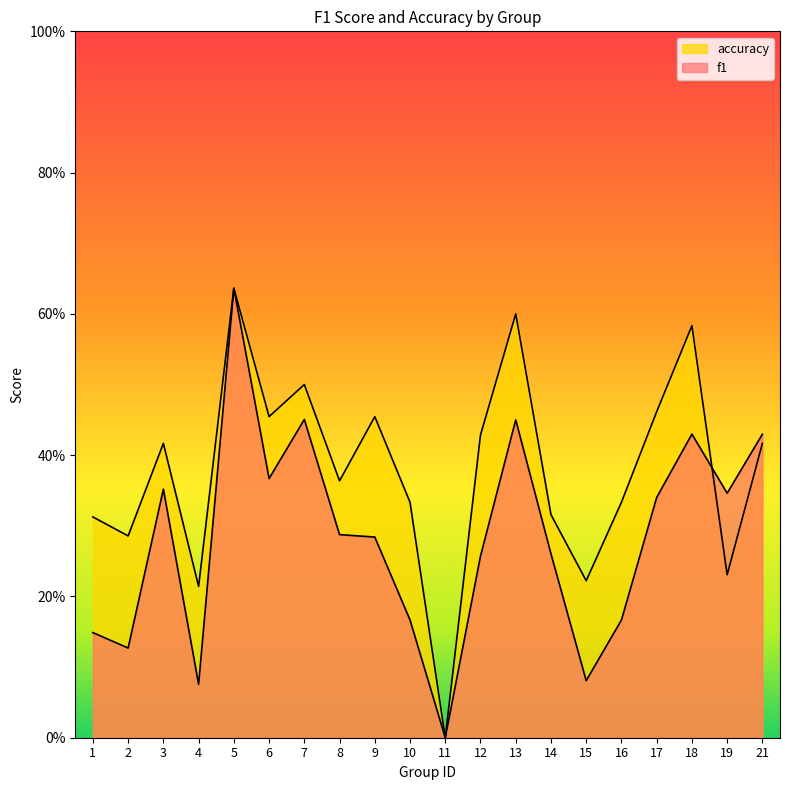

Where is f1 nearest to the value 0?

11